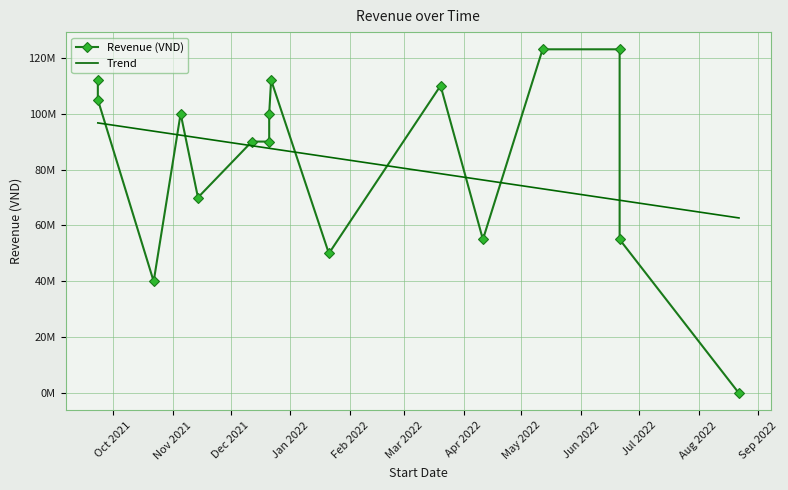

Which has a higher value, Jan 2022 or Apr 2022?

Jan 2022